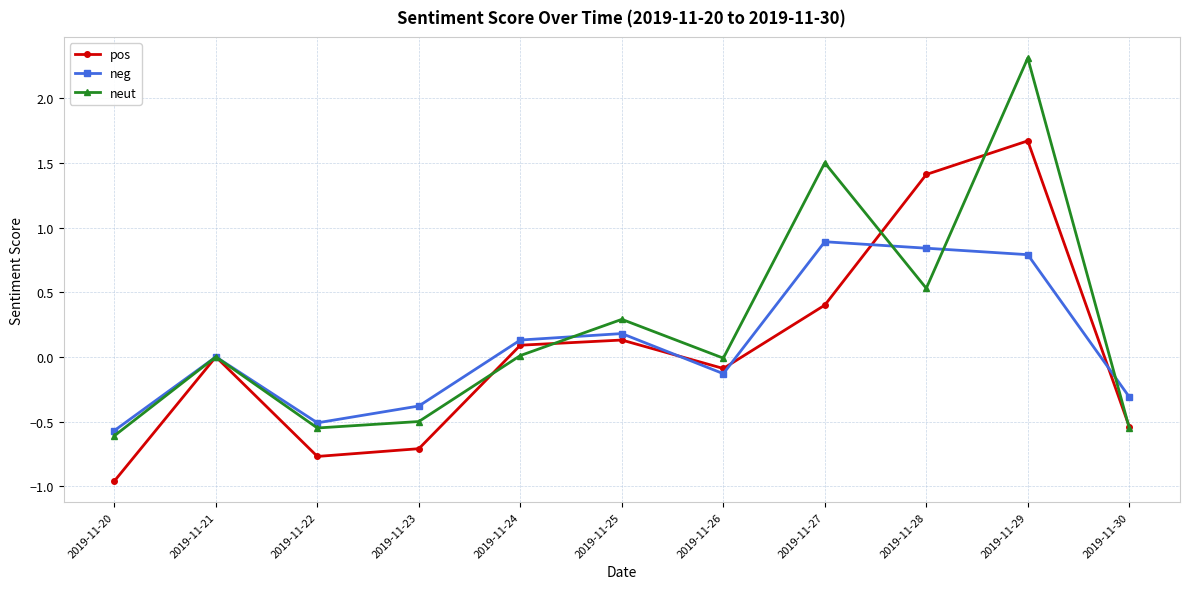

Which series has the largest range (max minus min)?

neut